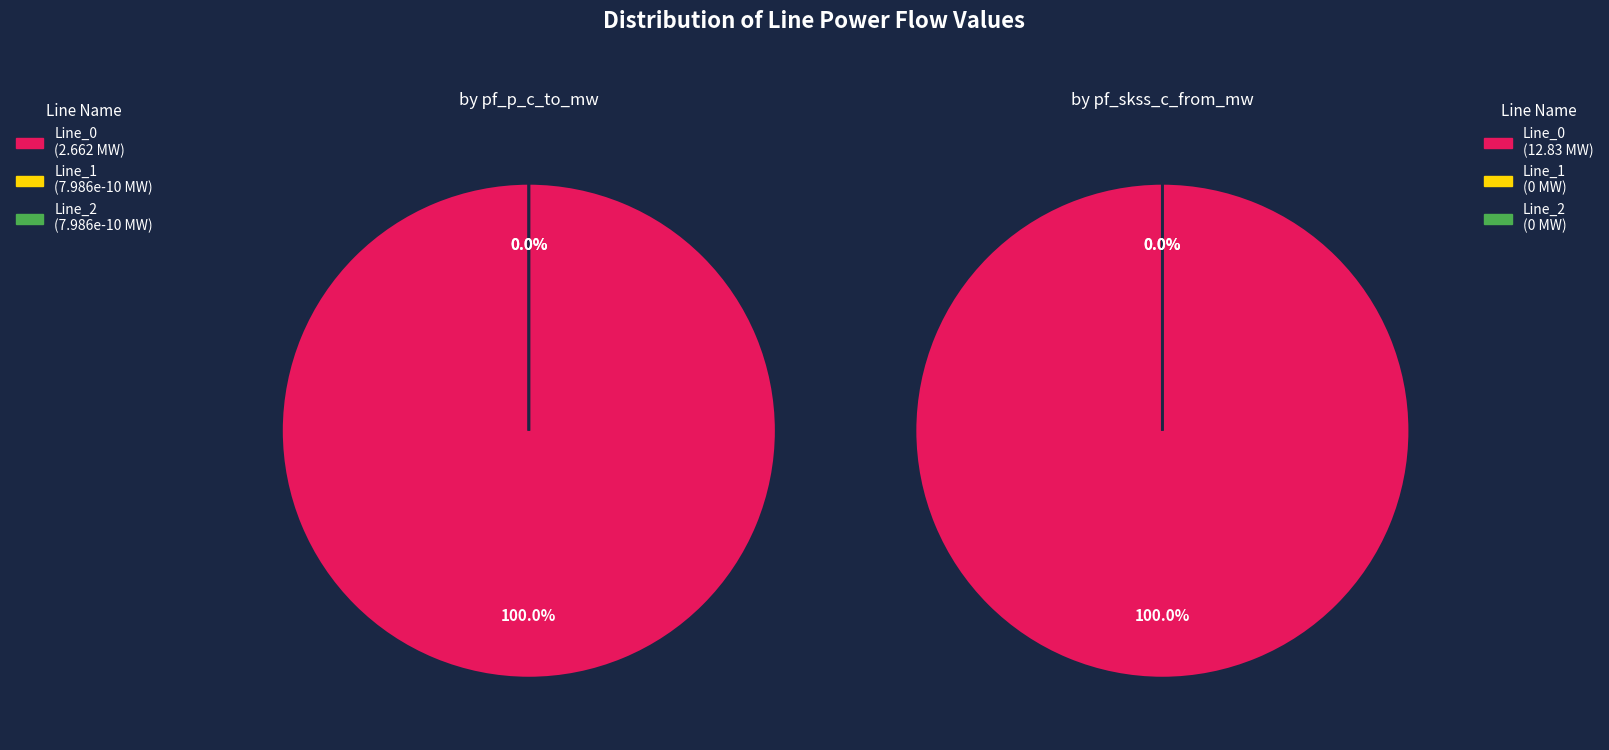

Which series has the widest spread of values?

values_skss_c_from